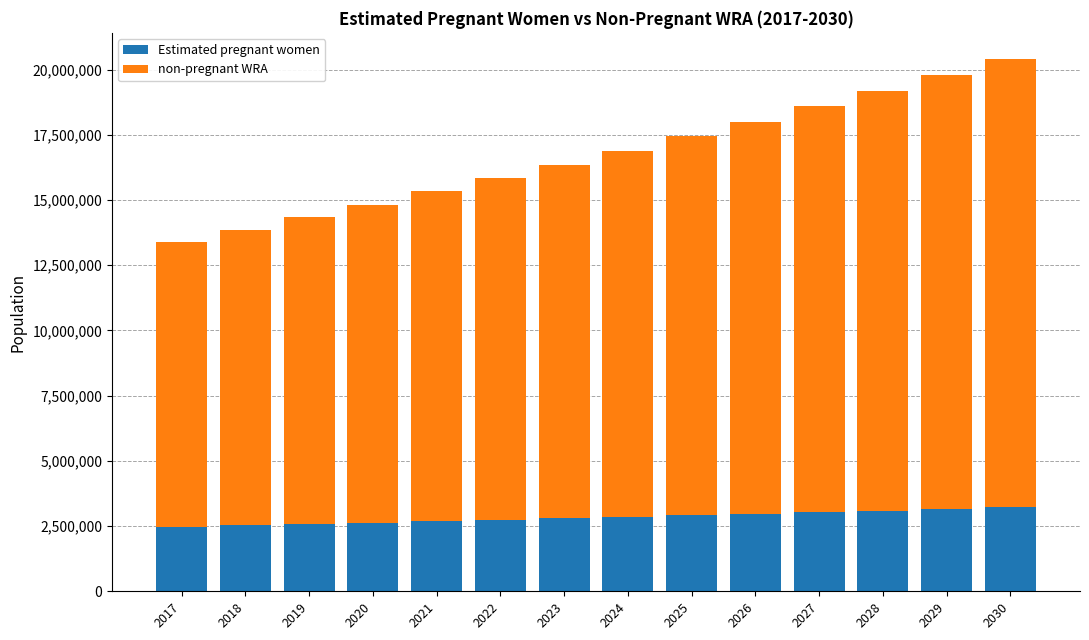

What is the difference between the maximum and minimum values in the Estimated pregnant women series?

740730.3